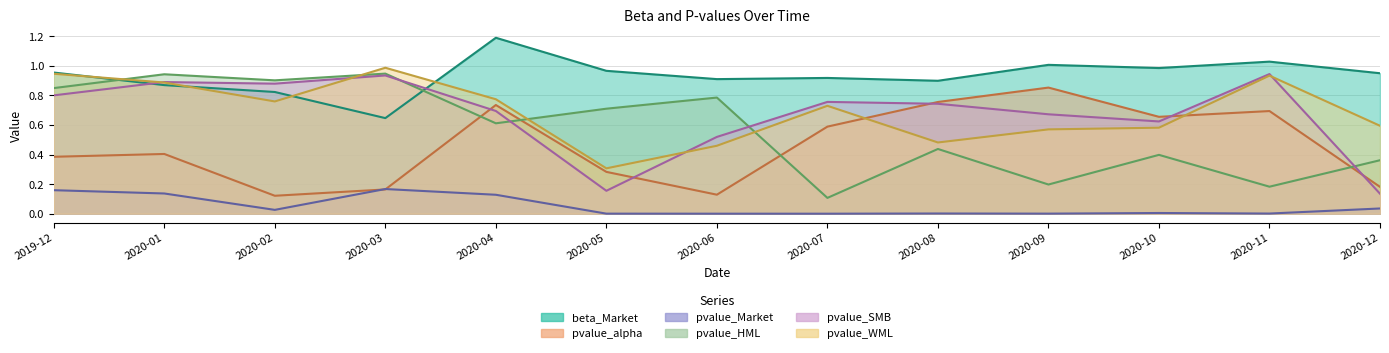

How many times do pvalue_alpha and pvalue_HML cross each other?

4